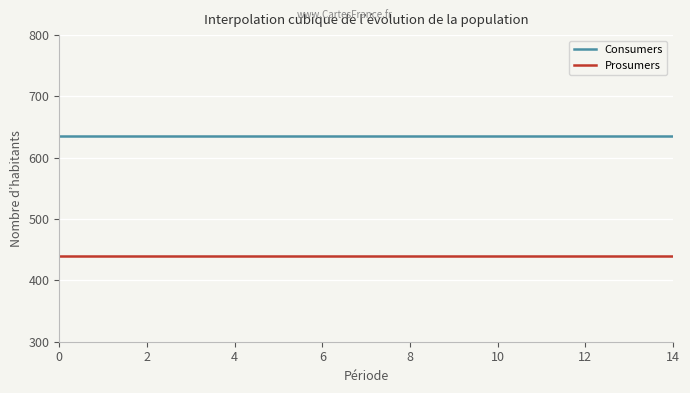

List the series in order of their overall mean, lowest first.

Prosumers, Consumers